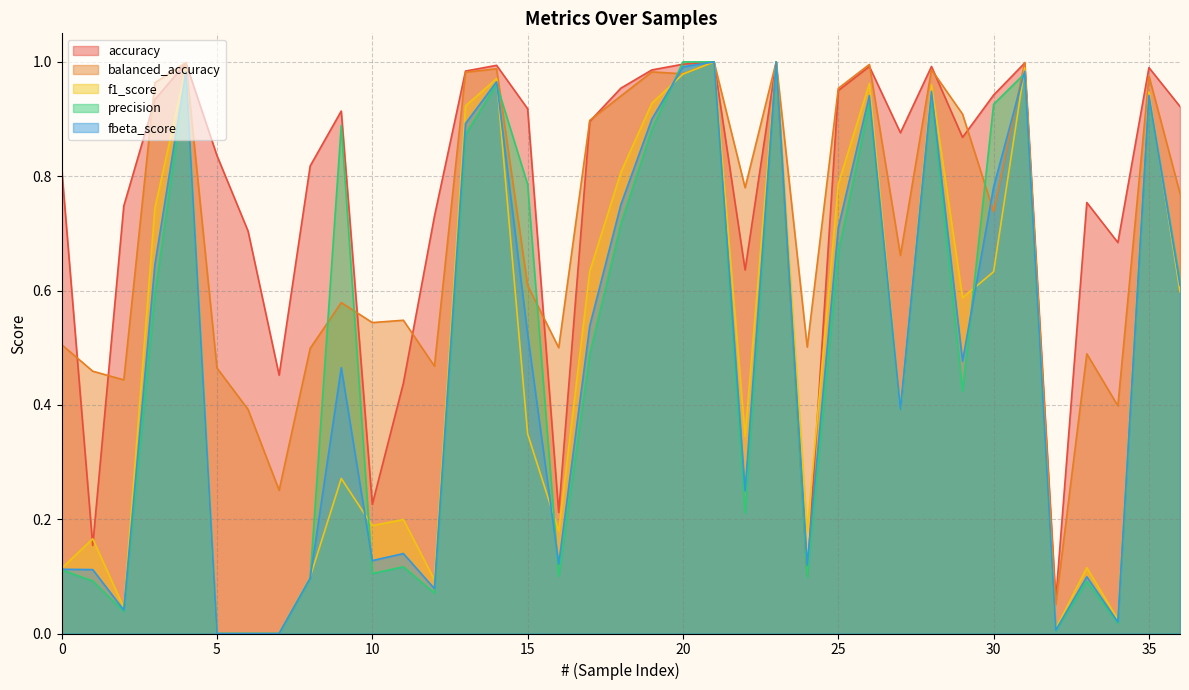

Where is the first local minimum for f1_score?

2